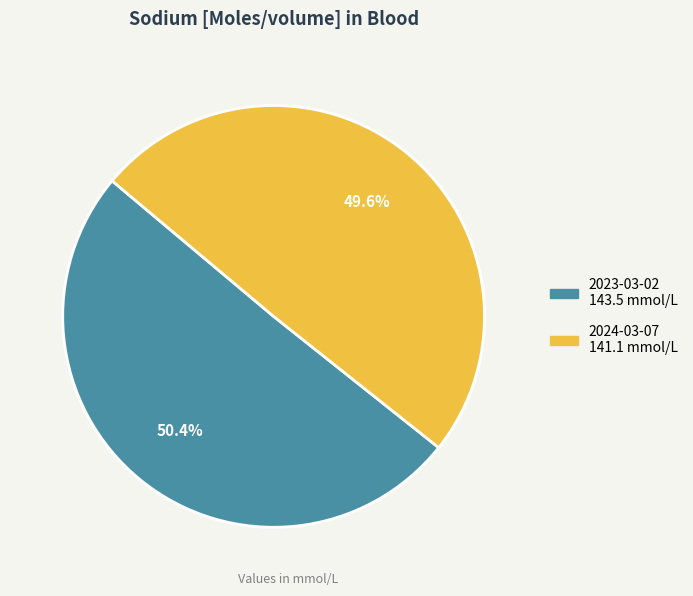

Does any single category account for the majority?

Yes